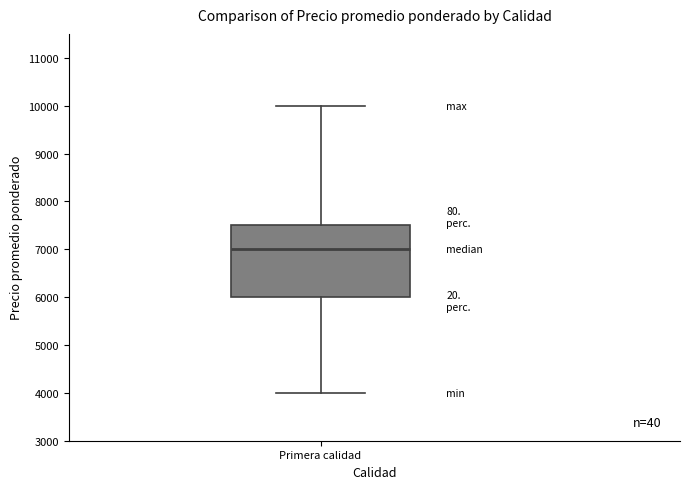

Read this box plot against the y-axis: the position of the median line, the range covered by the box, and the ends of both whiskers. The values are not printed on the chart, so give them approximately, as read against the axis.

median 7000, box 6000 to 7500, whiskers 4000 to 10000